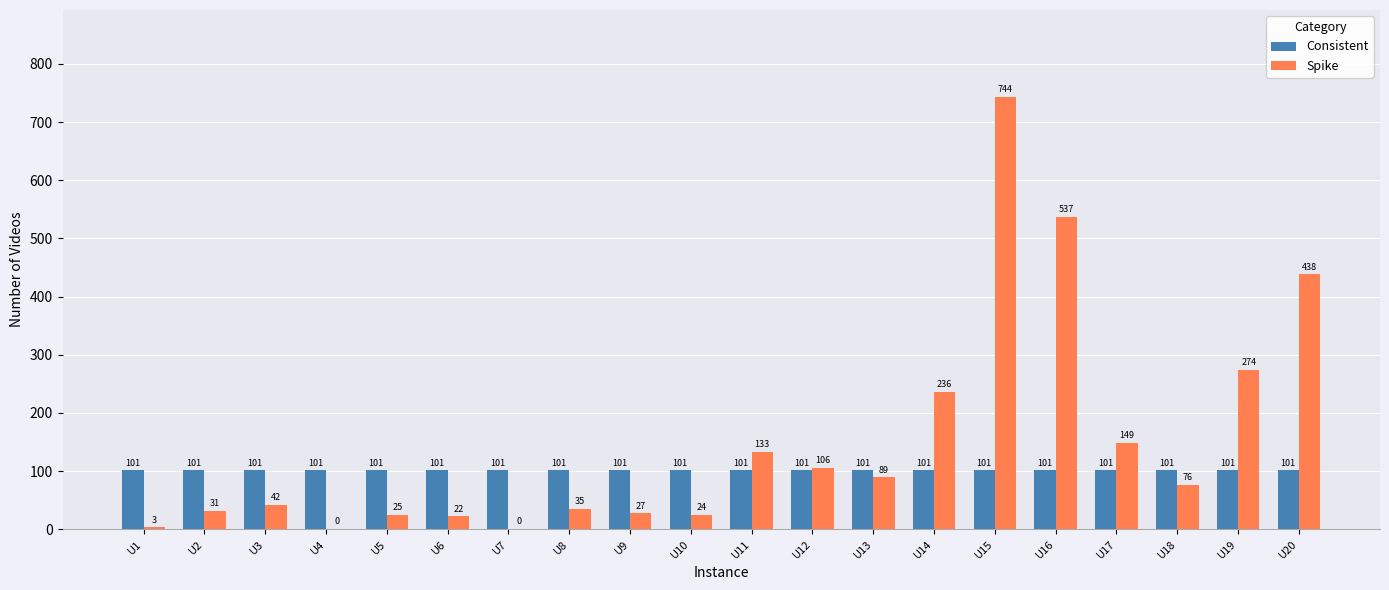

What are all the series names shown in the legend?

Consistent, Spike